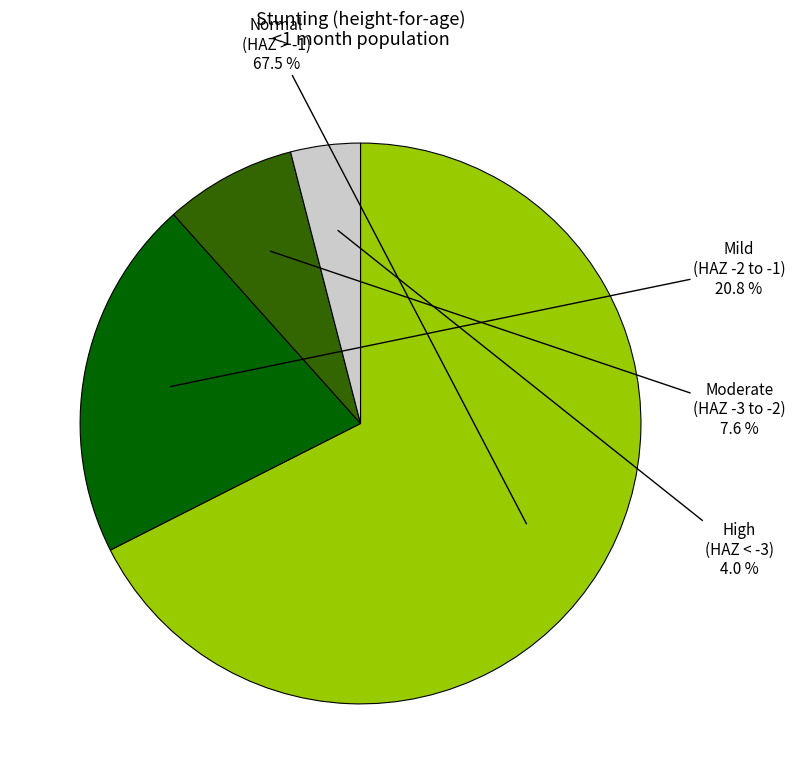

Does any single category account for the majority?

Yes